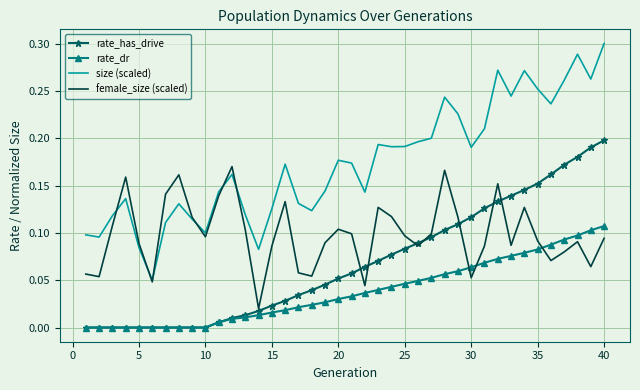

Which series ends up on top after the final intersection of rate_dr and female_size (scaled)?

rate_dr